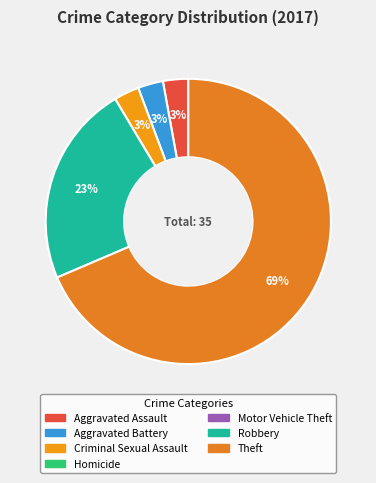

Count the number of slices in the pie.

5